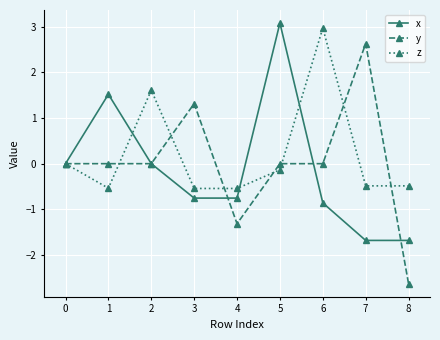

Is it true that z equals 2.5 at 2?

False